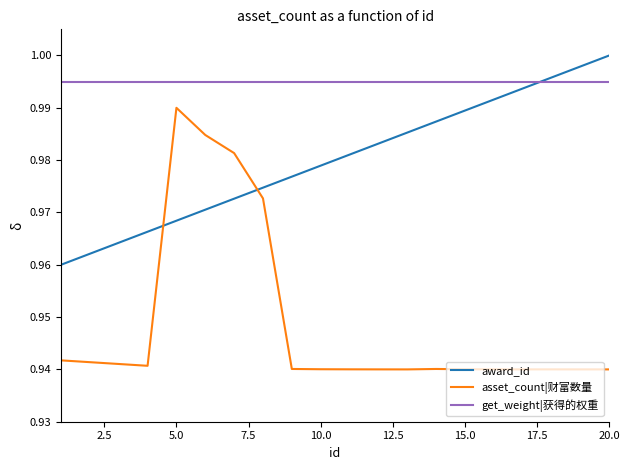

List the series in order of their overall mean, highest first.

get_weight|获得的权重, award_id, asset_count|财富数量